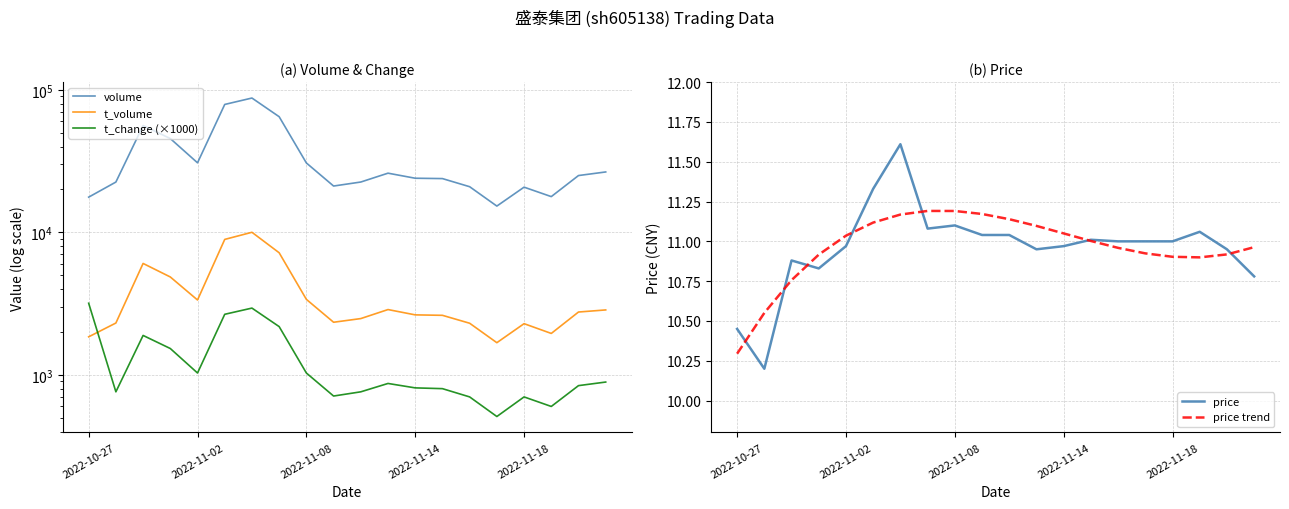

Where is price trend nearest to the value 10?

2022-10-27